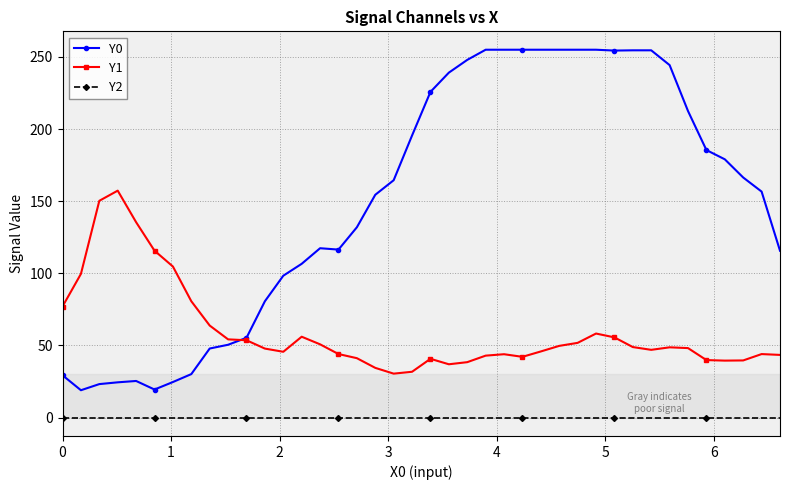

Is this an area chart (filled region under the line)?

No